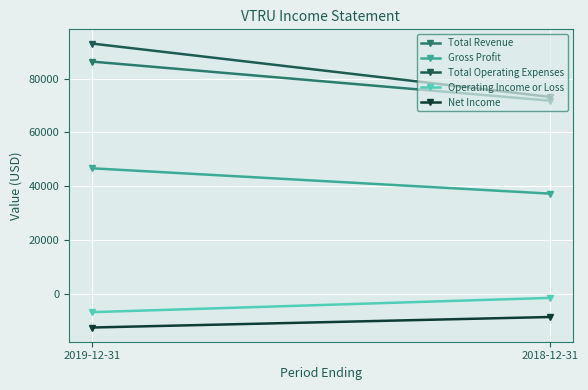

Between 2019-12-31 and 2018-12-31, which series saw the biggest shift?

Total Operating Expenses